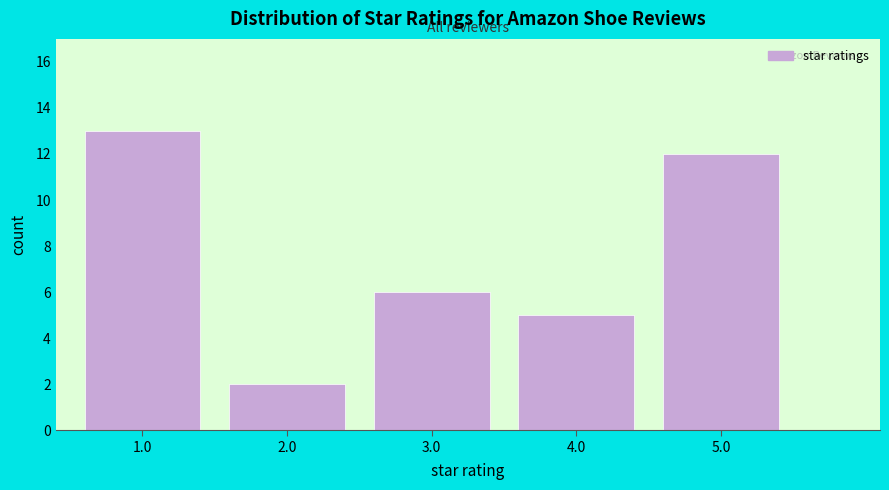

Reading right to left, list all the values displayed in this chart.

5.0=12	4.0=5	3.0=6	2.0=2	1.0=13